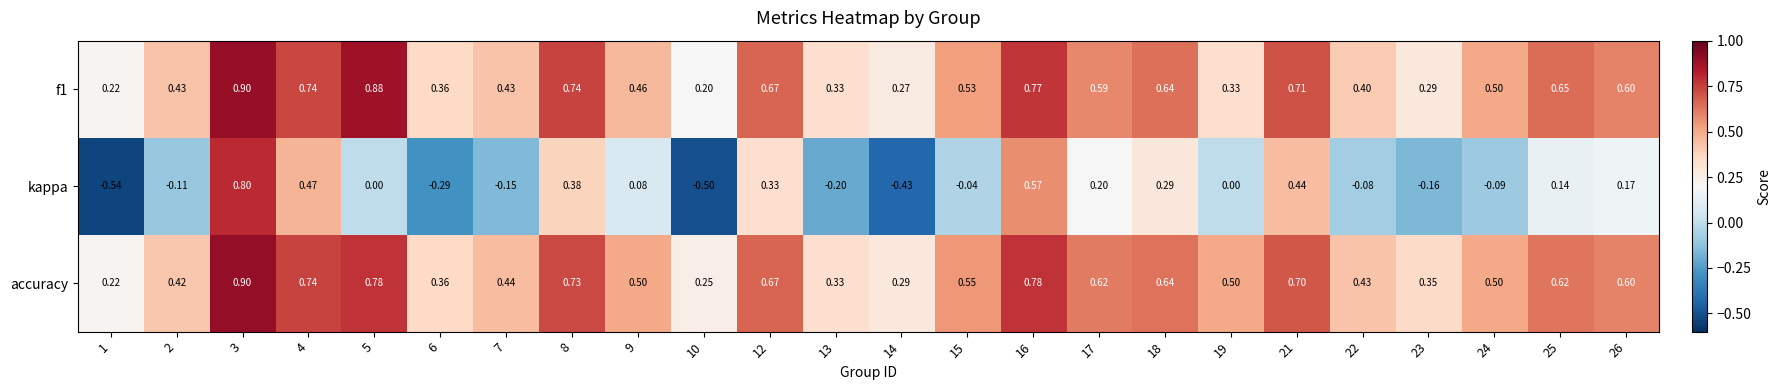

Is the value of accuracy at 9 greater than the value of kappa at 6?

Yes